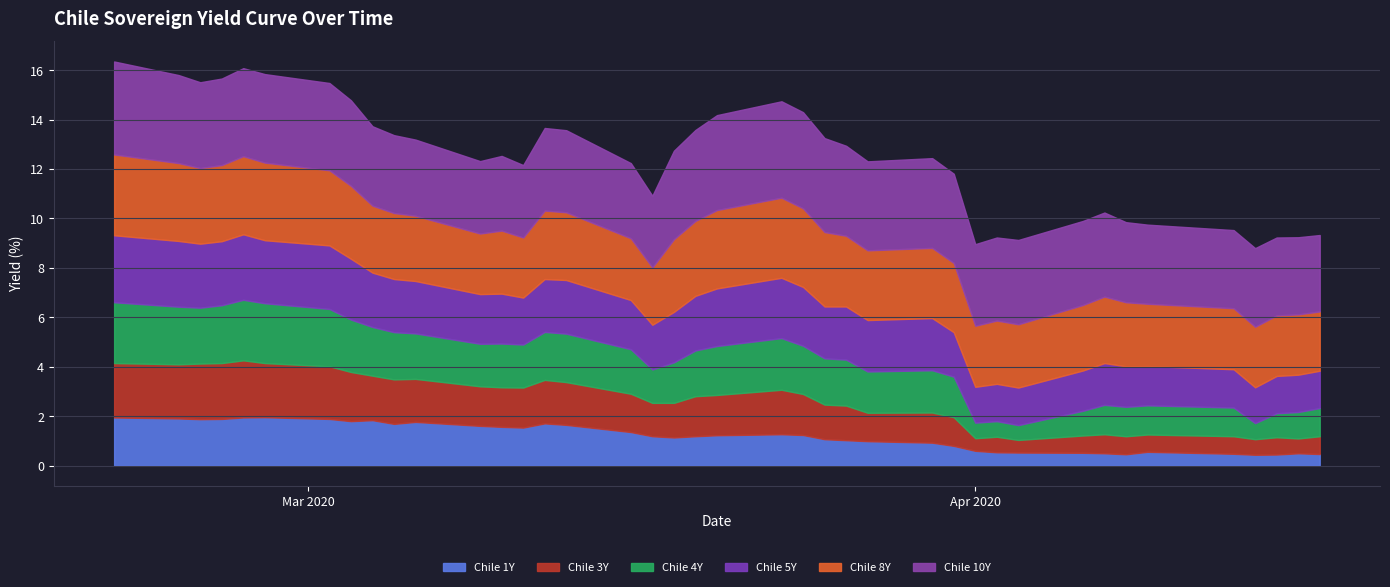

What are all the series names shown in the legend?

Chile 1Y, Chile 3Y, Chile 4Y, Chile 5Y, Chile 8Y, Chile 10Y